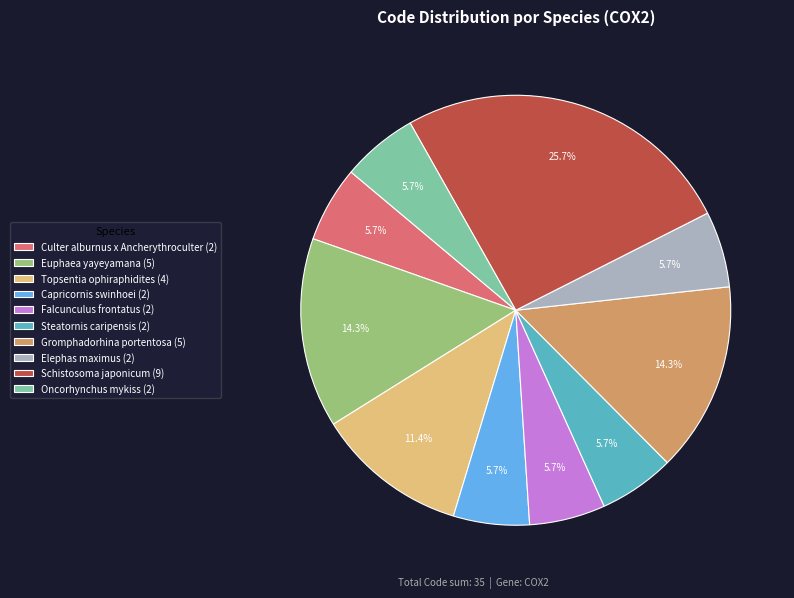

To the nearest percent, what portion does Oncorhynchus mykiss represent?

6%